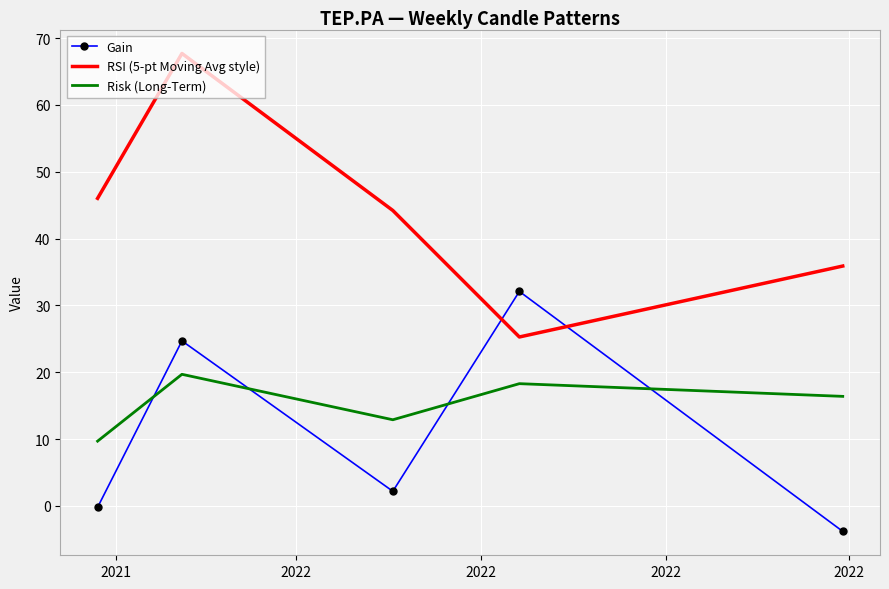

Which series has the largest total across all categories?

RSI (5-pt Moving Avg style)